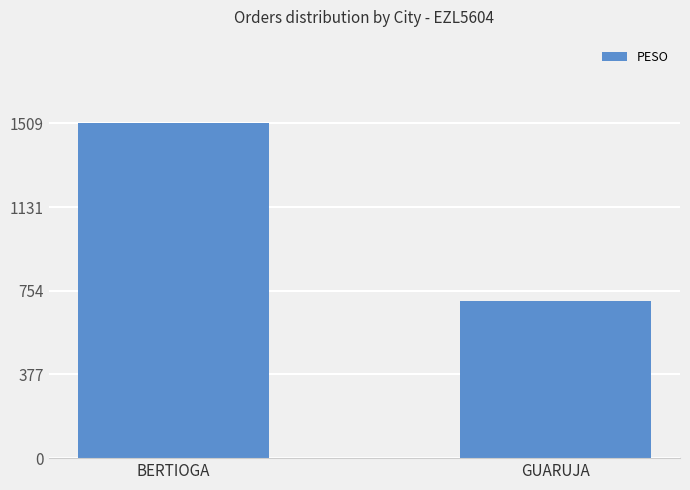

At which category does the chart reach its minimum across all series?

GUARUJA